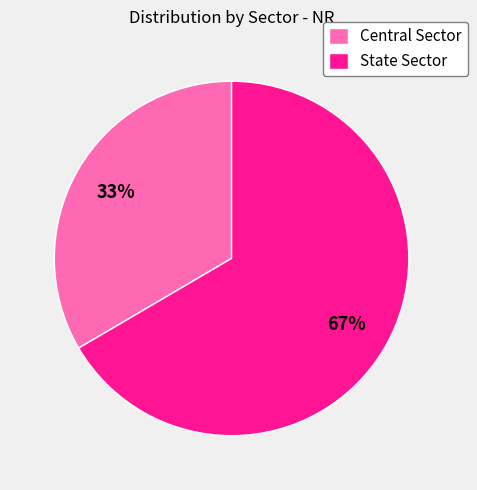

Which has a higher value, State Sector or Central Sector?

State Sector